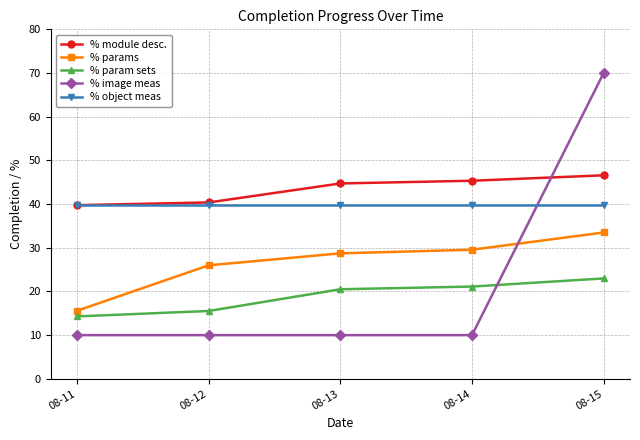

After their last crossing, which series has the higher values: % image meas or % param sets?

% image meas